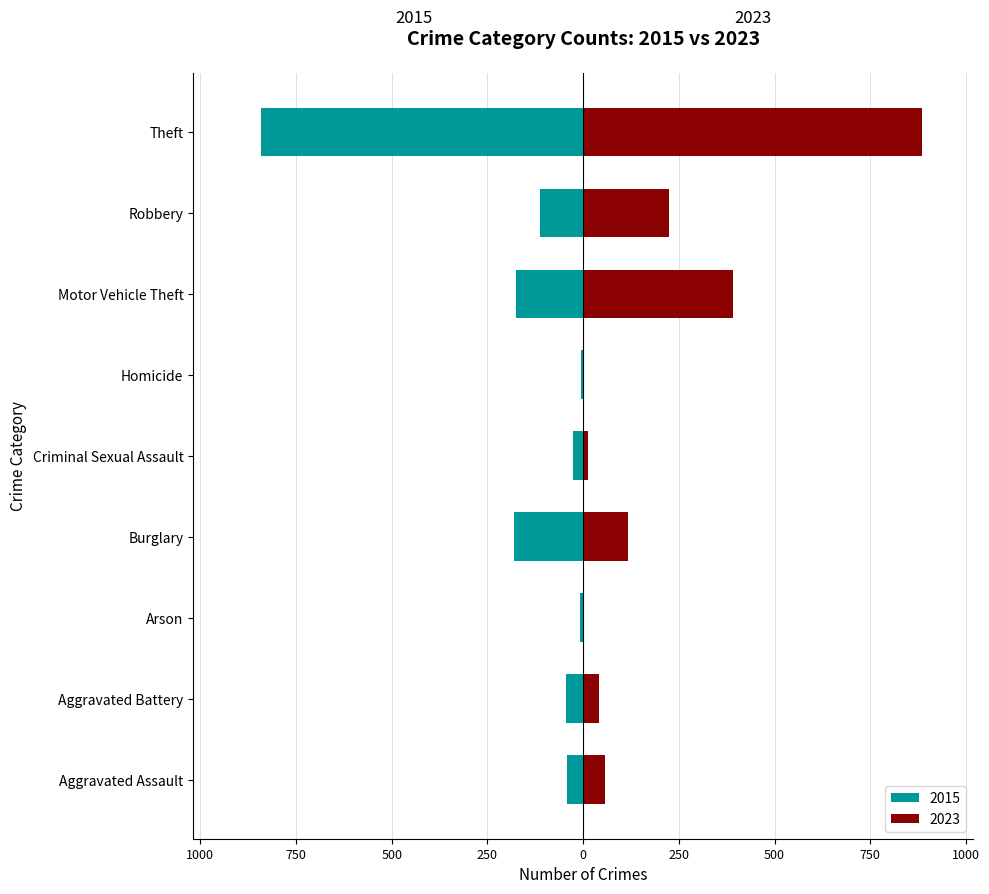

At which category is the sum across all series the highest?

Theft